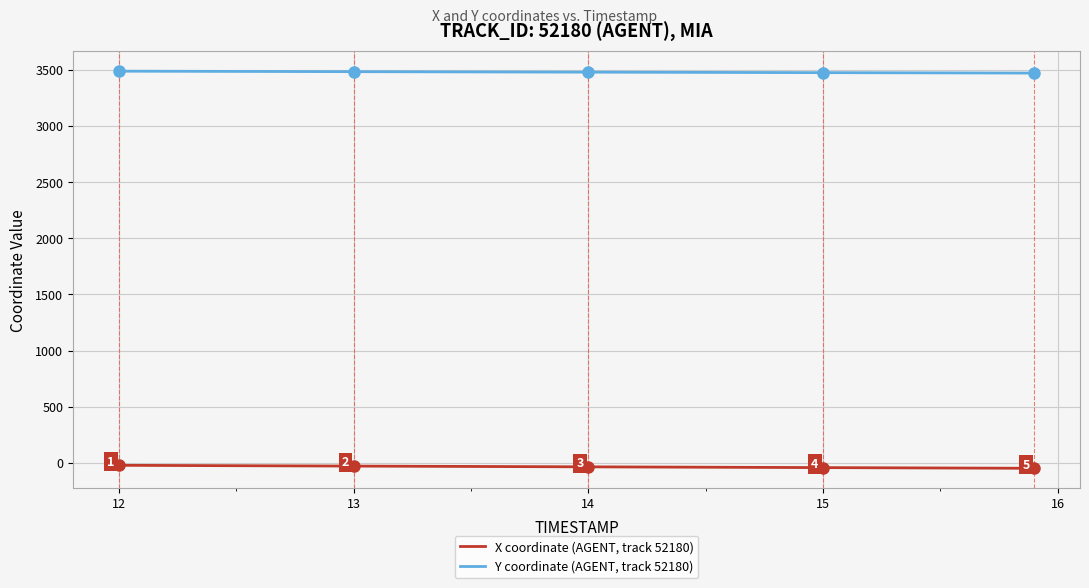

True or false: X coordinate (AGENT, track 52180) and Y coordinate (AGENT, track 52180) cross at least once.

False